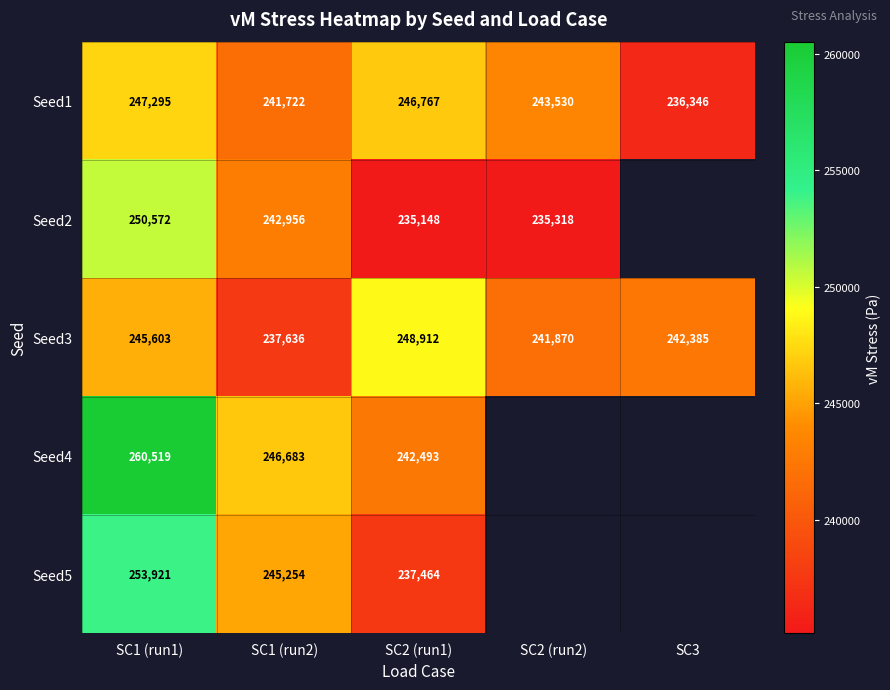

Rank the series at SC2 (run1) from lowest to highest value.

Seed2, Seed5, Seed4, Seed1, Seed3